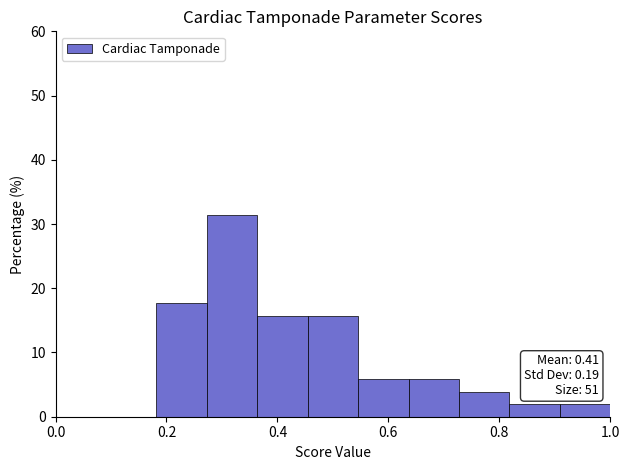

Which range on the x-axis has the tallest bar?

0.28 to 0.36